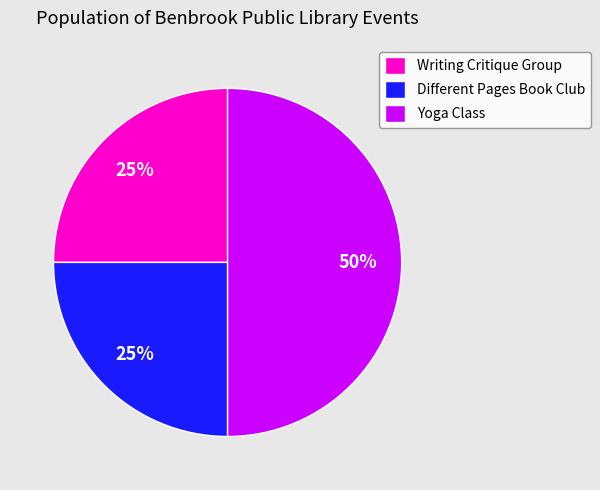

To the nearest percent, what percentage of the pie is Different Pages Book Club?

25%